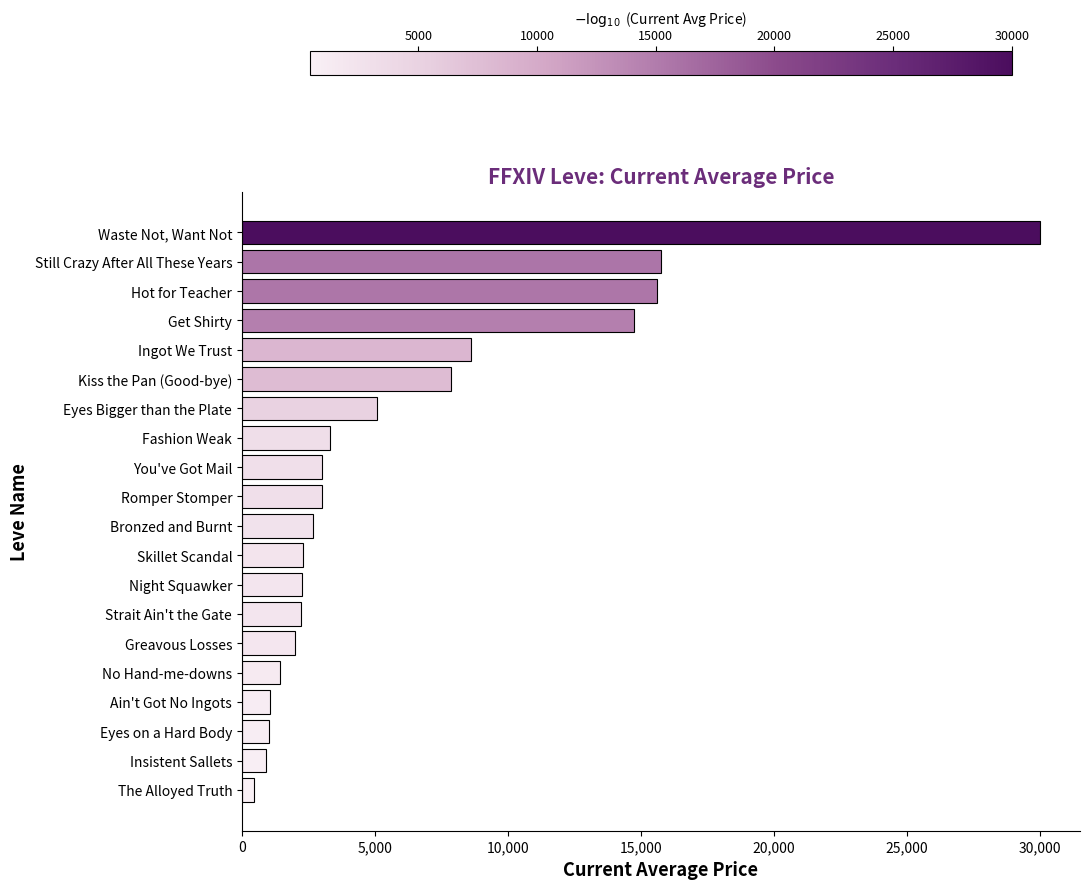

Between Greavous Losses and Hot for Teacher, which is larger?

Hot for Teacher